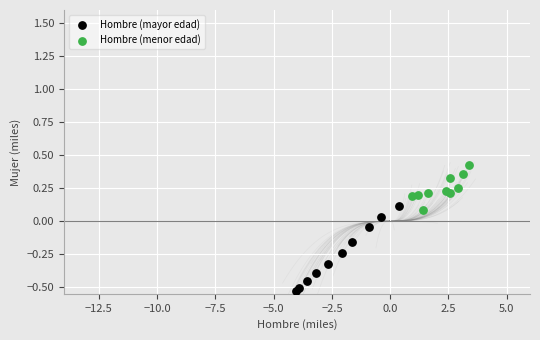

Which series has the widest spread of Y values?

Hombre (mayor edad)